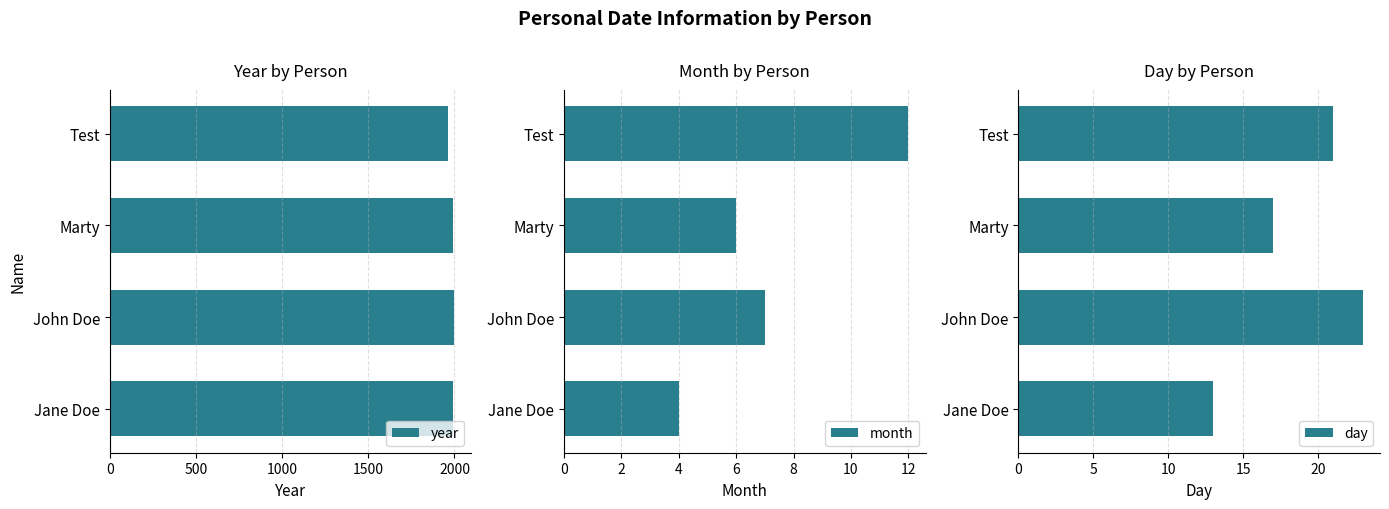

How many bars are there in total?

12